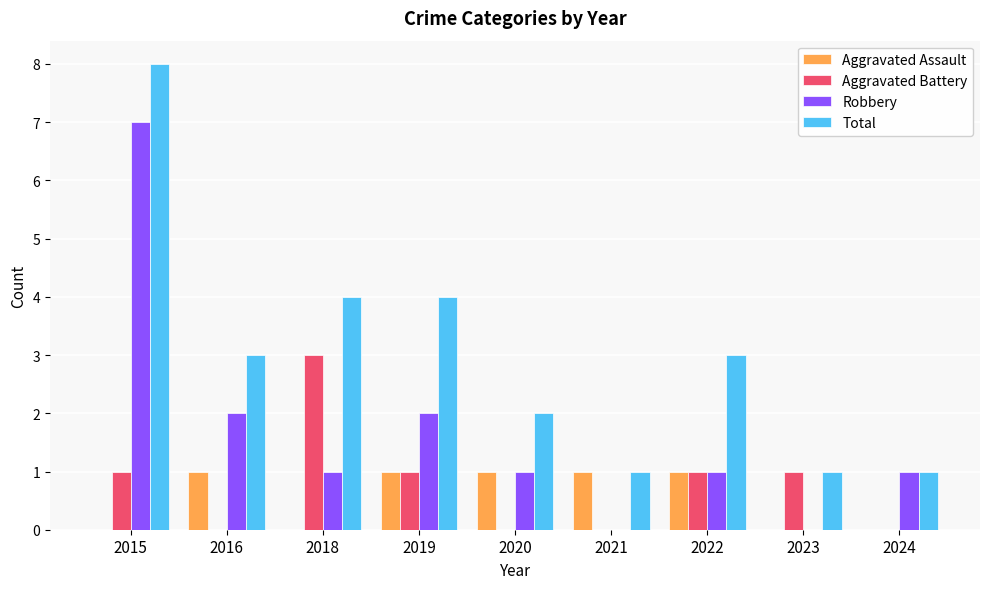

Reading left to right, extract all data points from this chart.

Aggravated Assault: 0	1	0	1	1	1	1	0	0
Aggravated Battery: 1	0	3	1	0	0	1	1	0
Robbery: 7	2	1	2	1	0	1	0	1
Total: 8	3	4	4	2	1	3	1	1